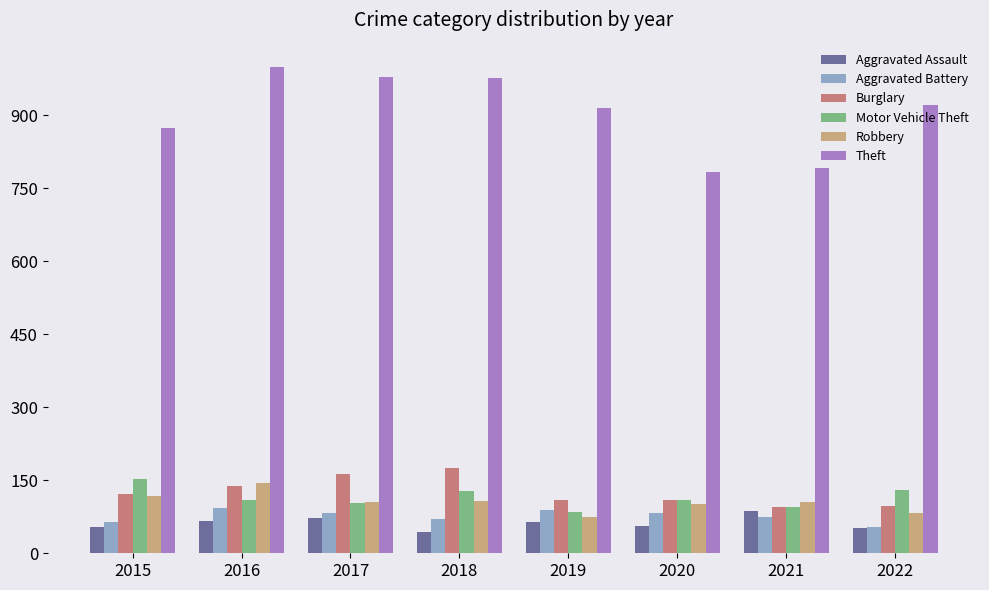

Where is Theft nearest to the value 891?

2015